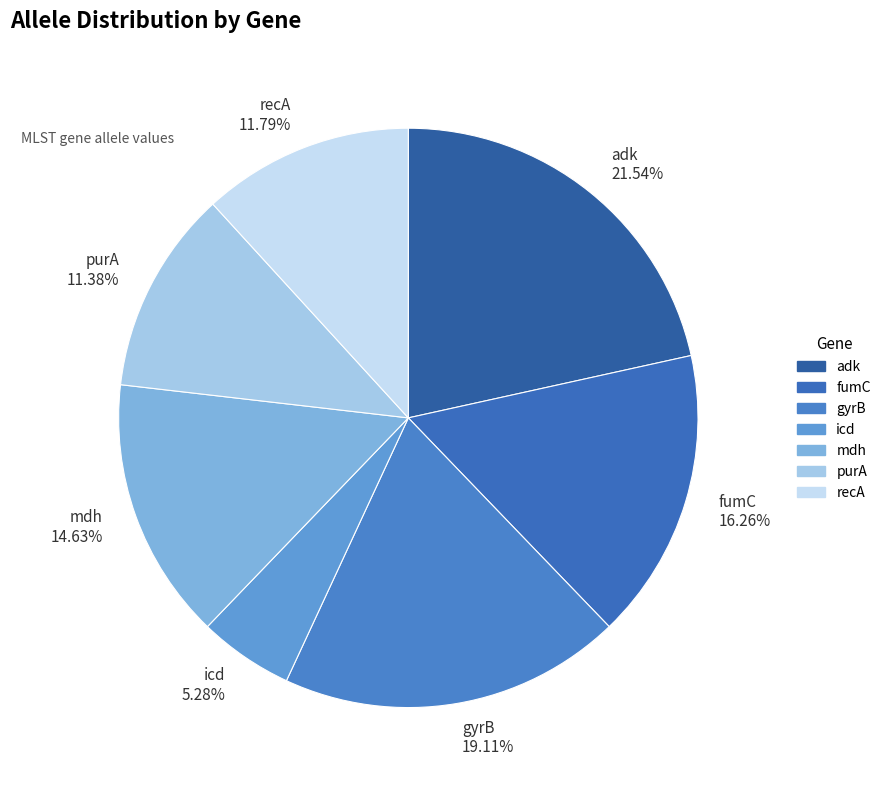

Does any single category account for the majority?

No